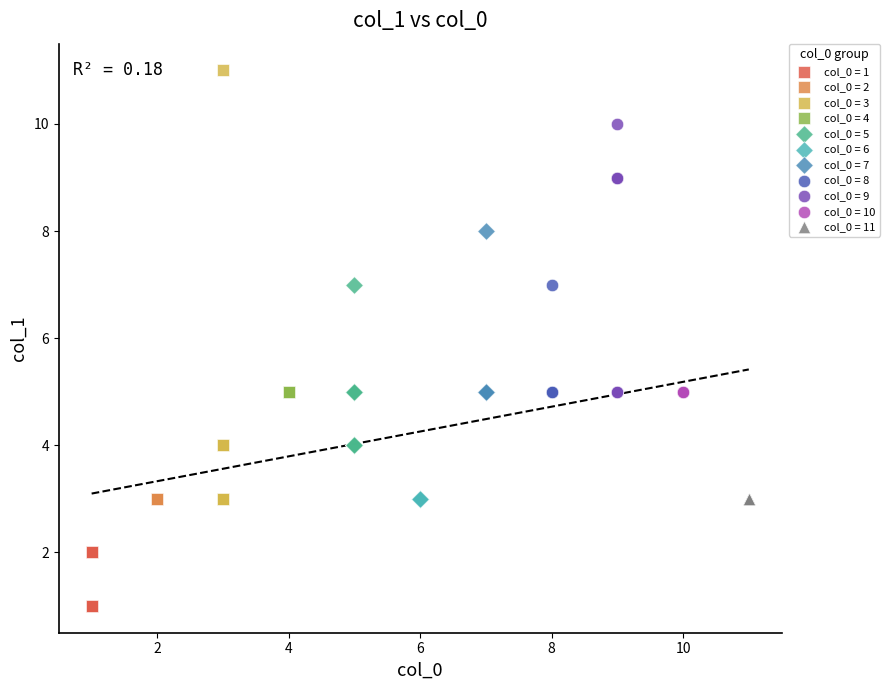

Which series contains the highest Y value?

col_0 = 3